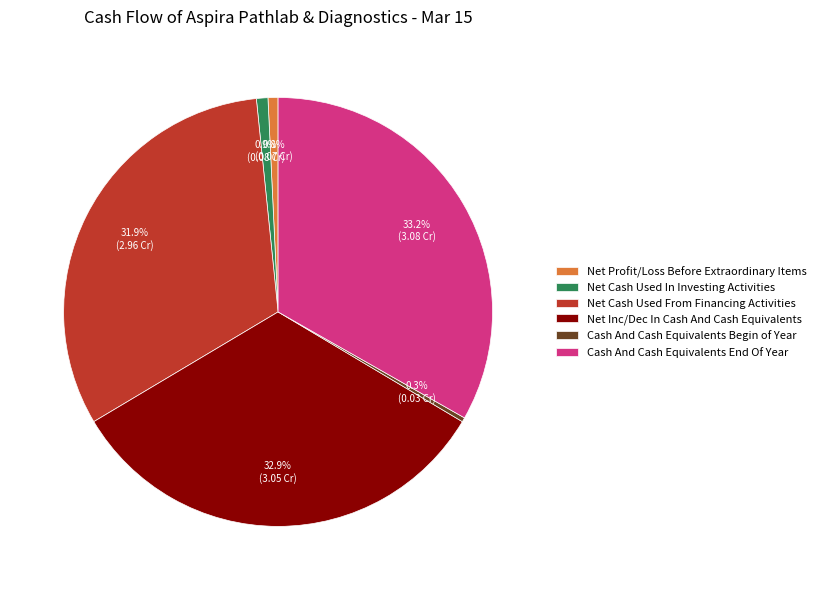

What portion of the pie excludes Net Cash Used From Financing Activities?

68.1%